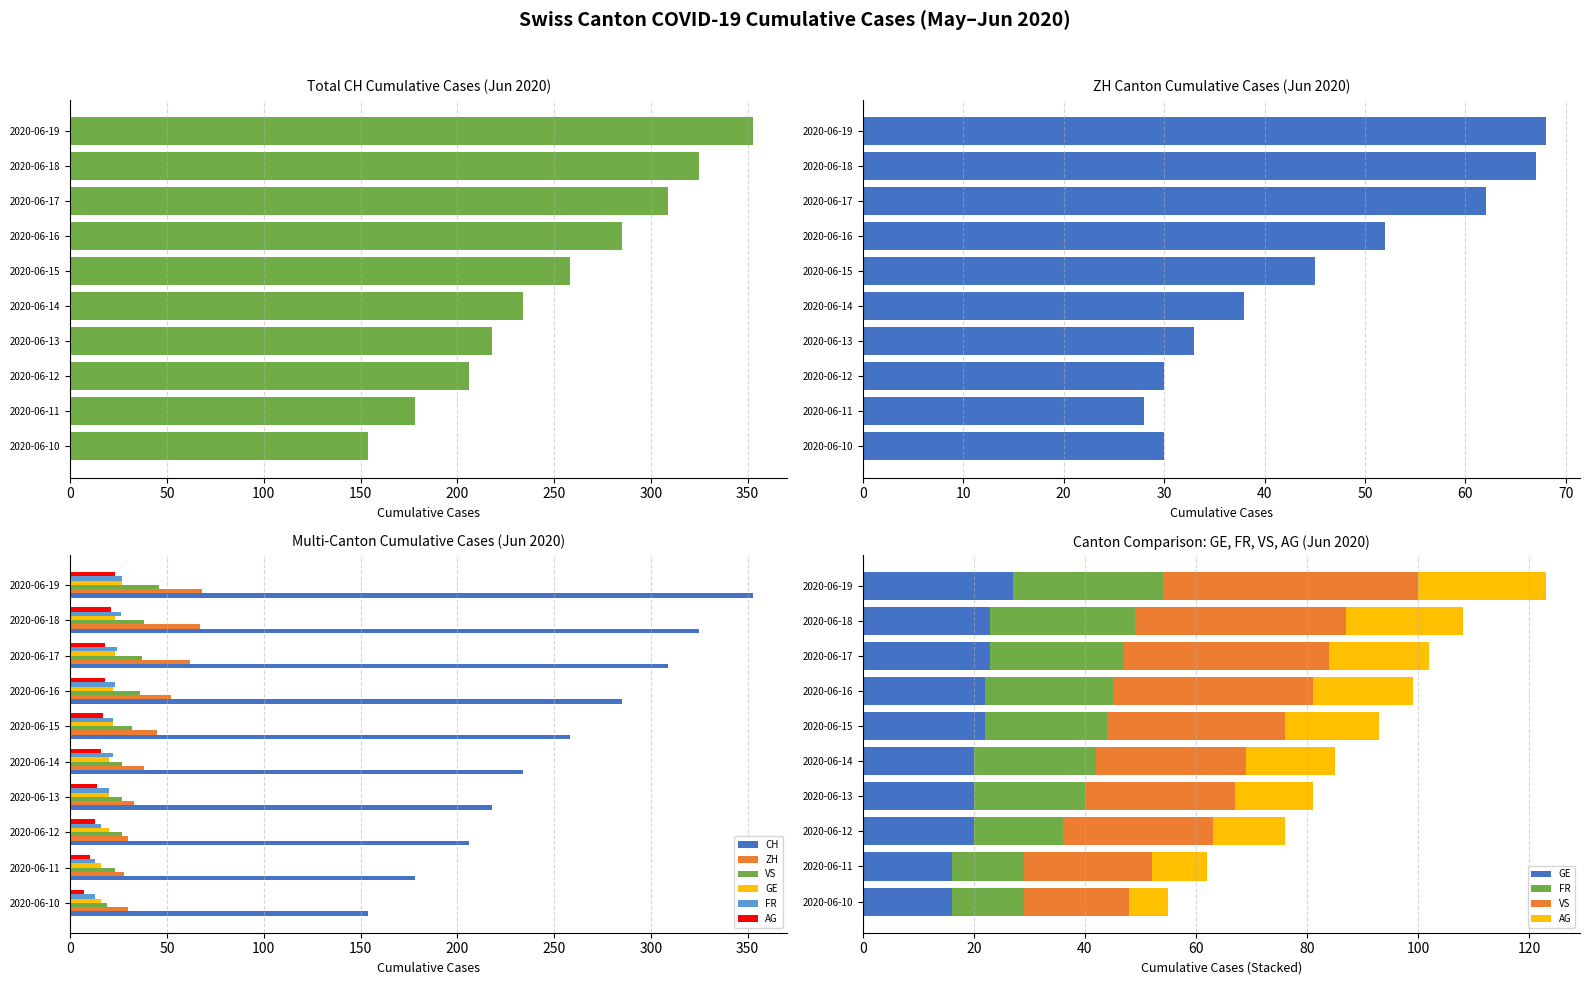

Rank the series by their maximum value, from lowest to highest.

AG, GE, FR, VS, ZH, CH